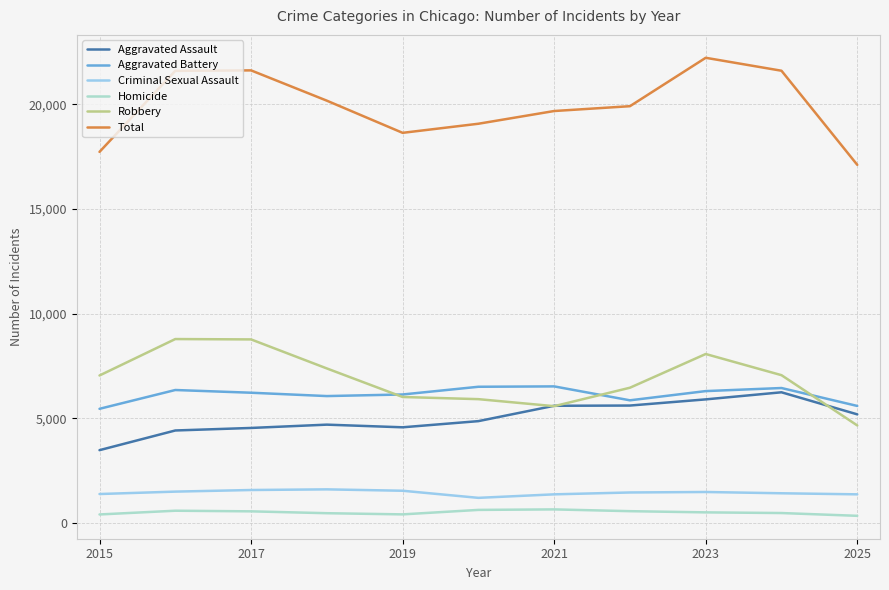

What is the maximum value shown in the chart?

22230